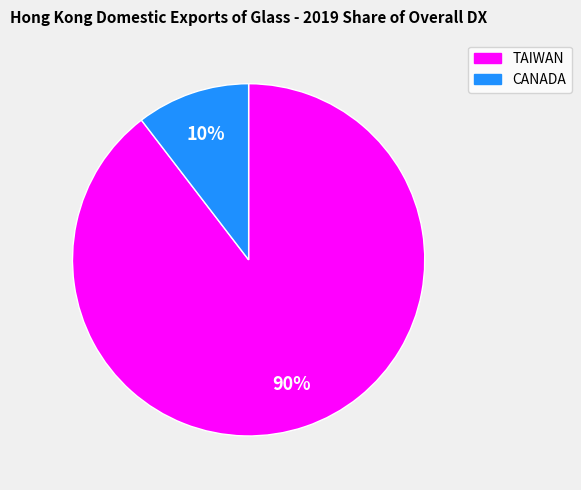

Is it true that CANADA is 1% of the pie?

False